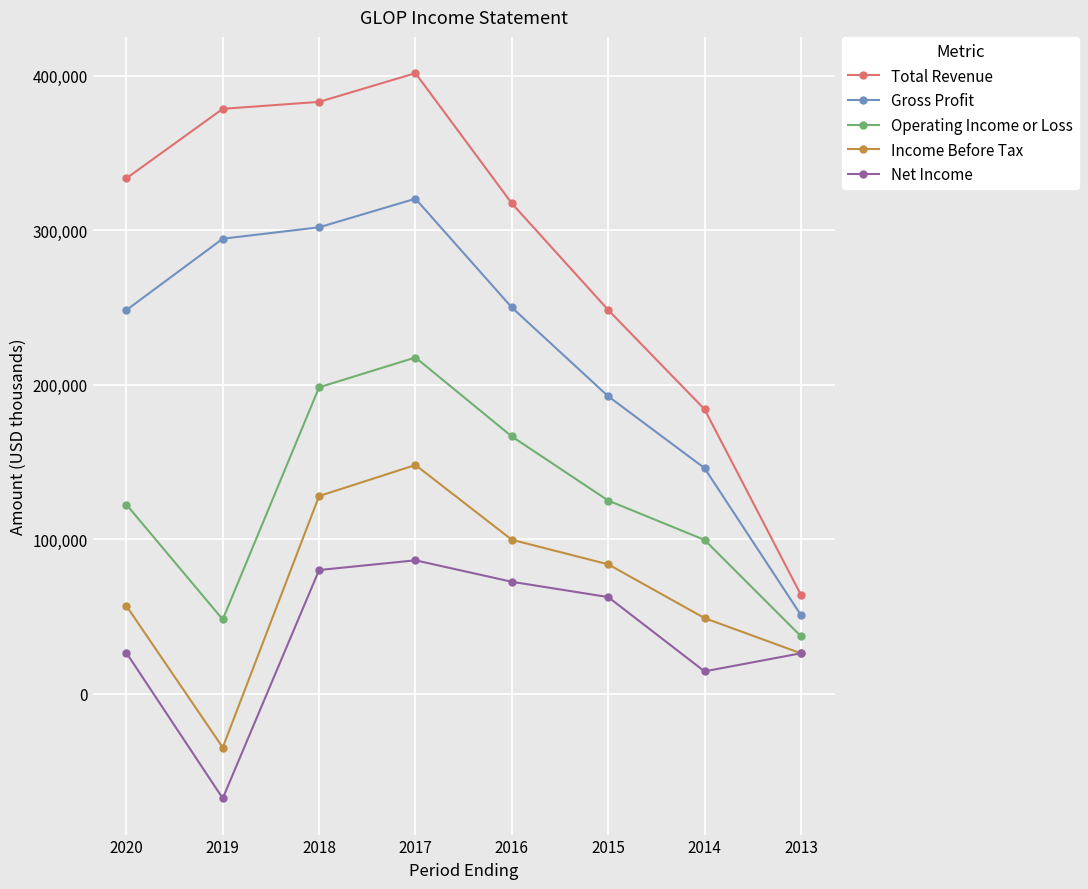

The Operating Income or Loss series shows 145250 at 2014. True or false?

False